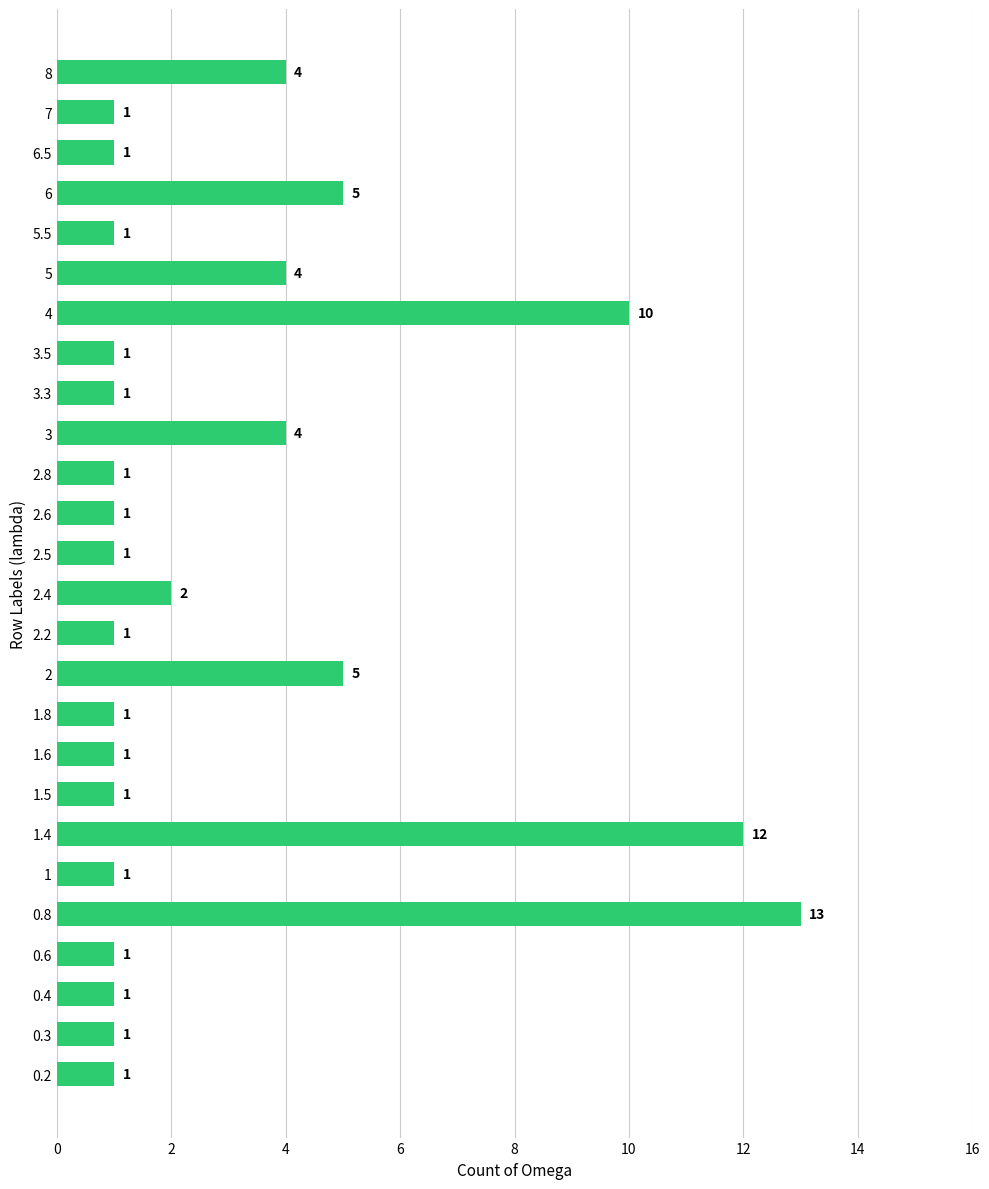

What is the difference between the second highest and minimum values?

11